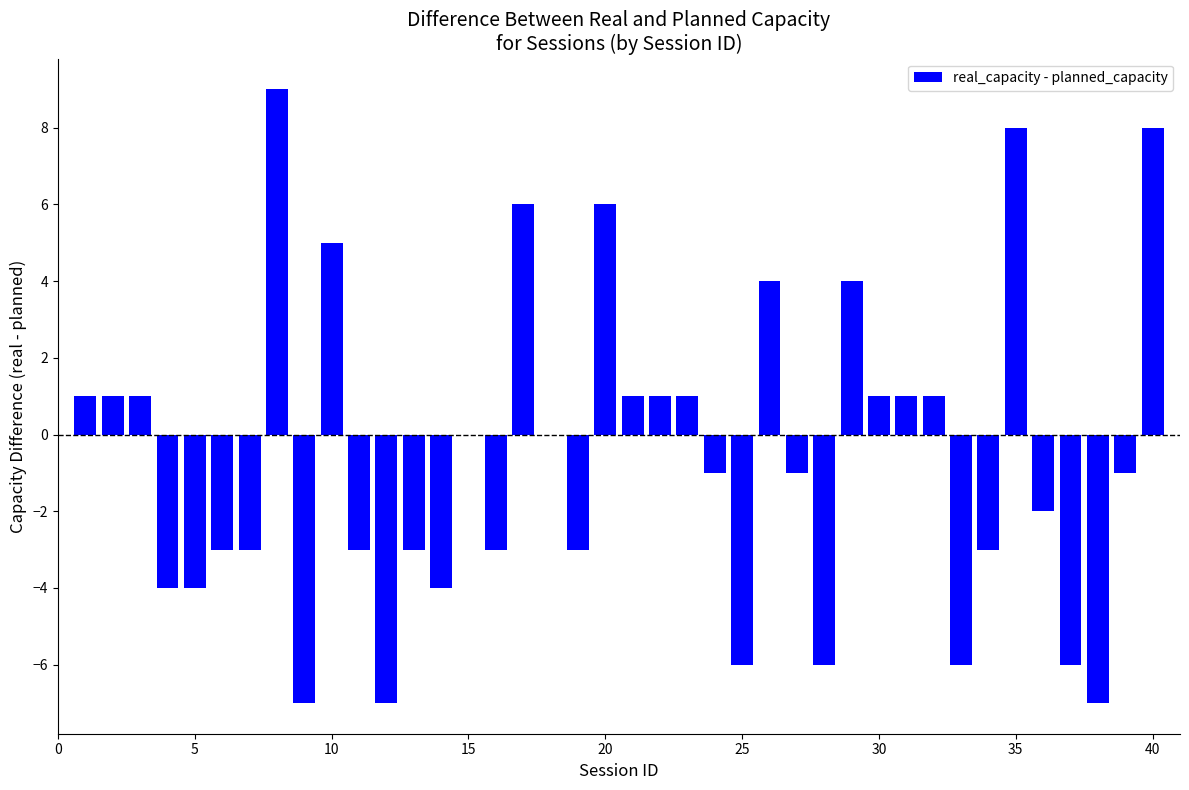

How many series are shown in this chart?

1